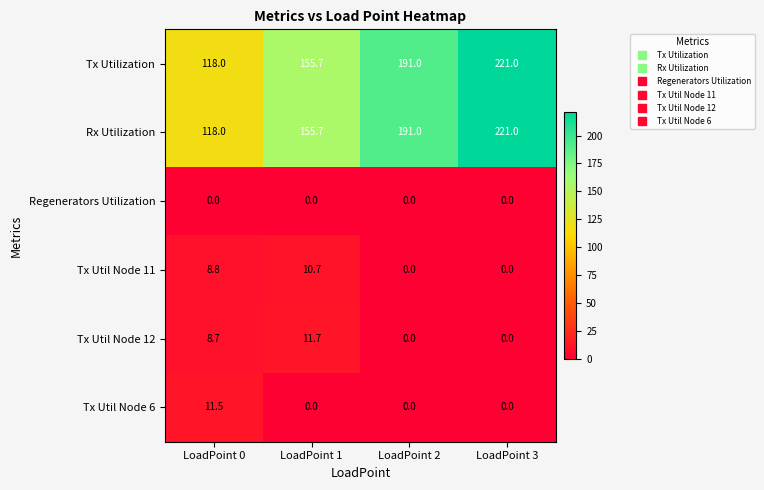

Is it true that Rx Utilization equals 59.4 at LoadPoint 0?

False